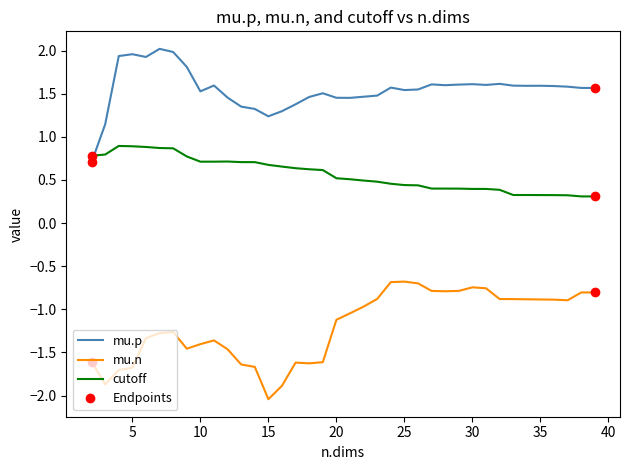

True or false: mu.n and cutoff intersect in this chart.

False